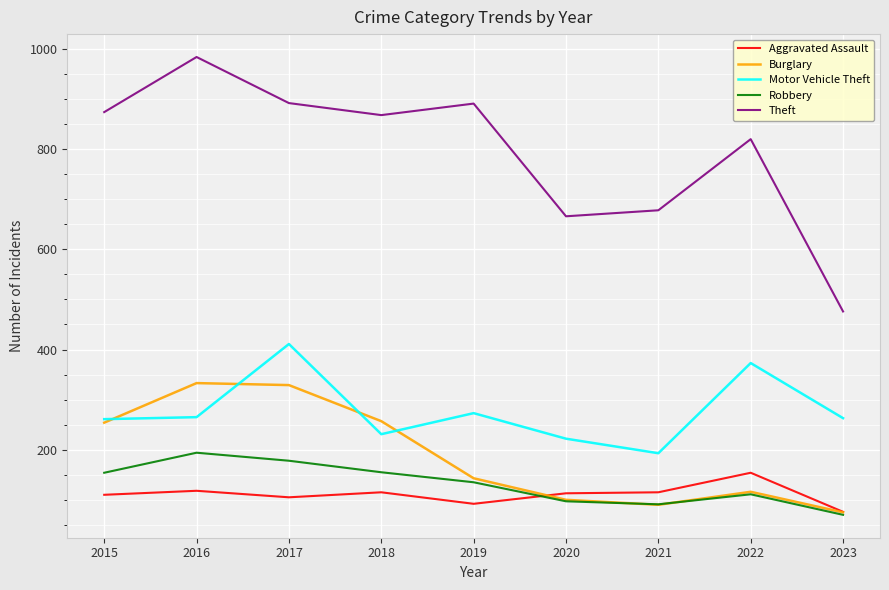

Which series has the widest spread of values?

Theft